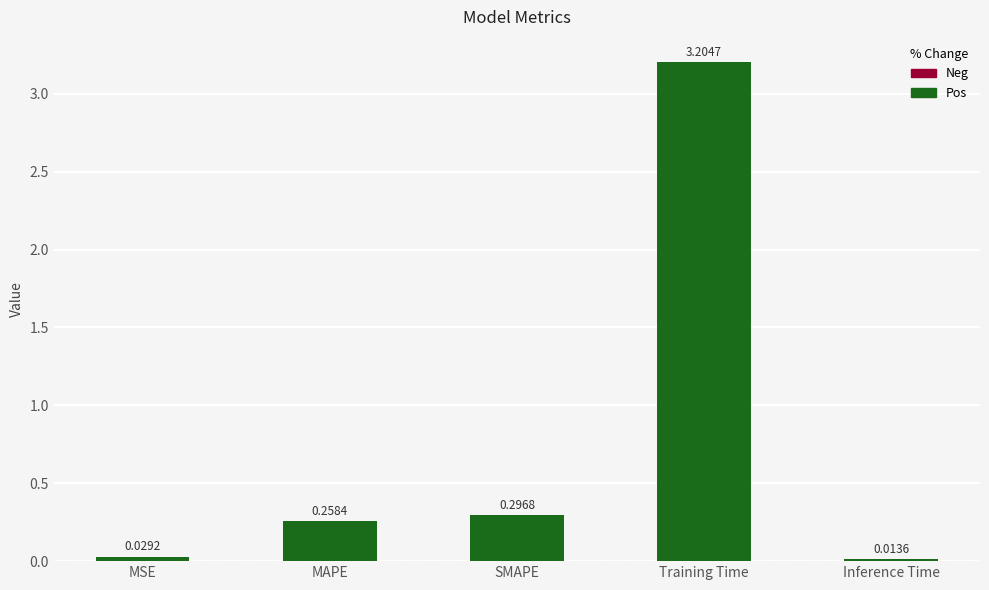

How many series are shown in this chart?

1